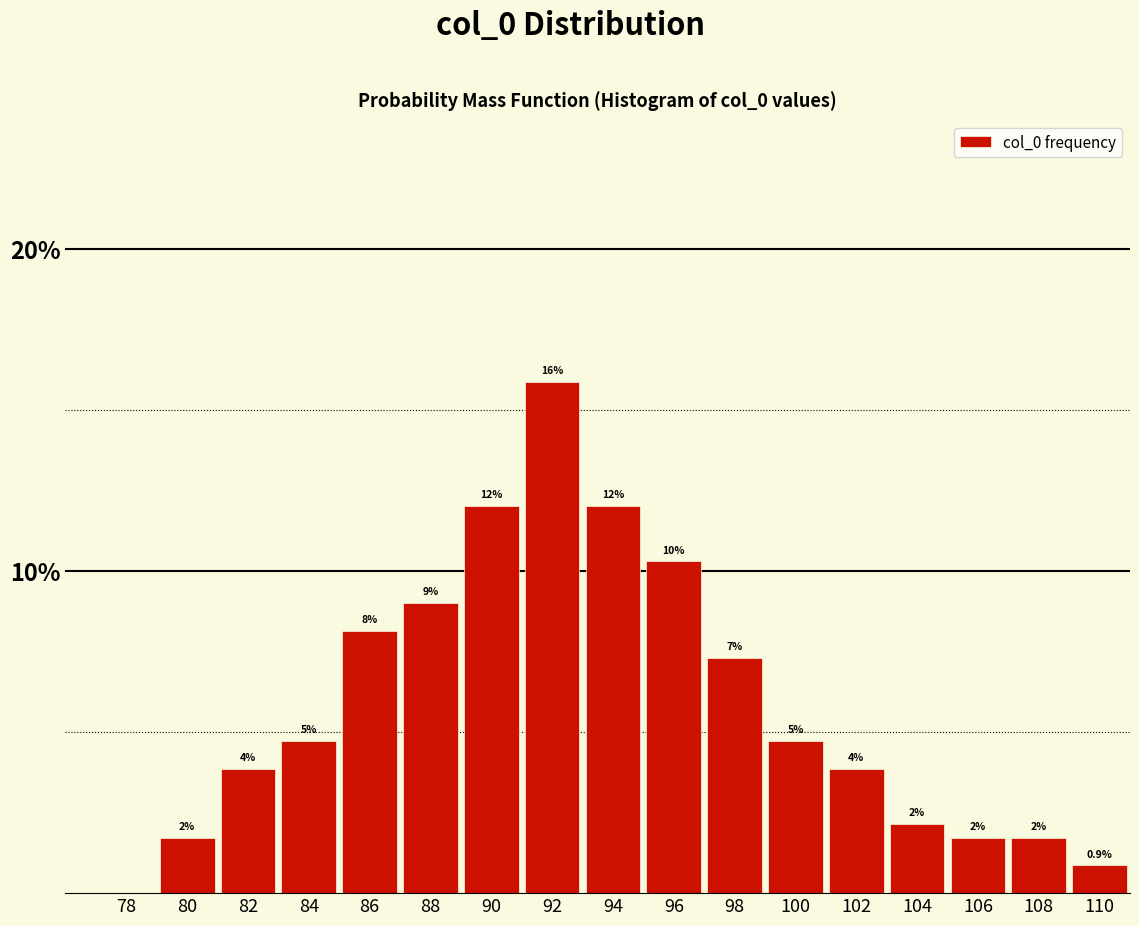

Are the bars horizontal?

No